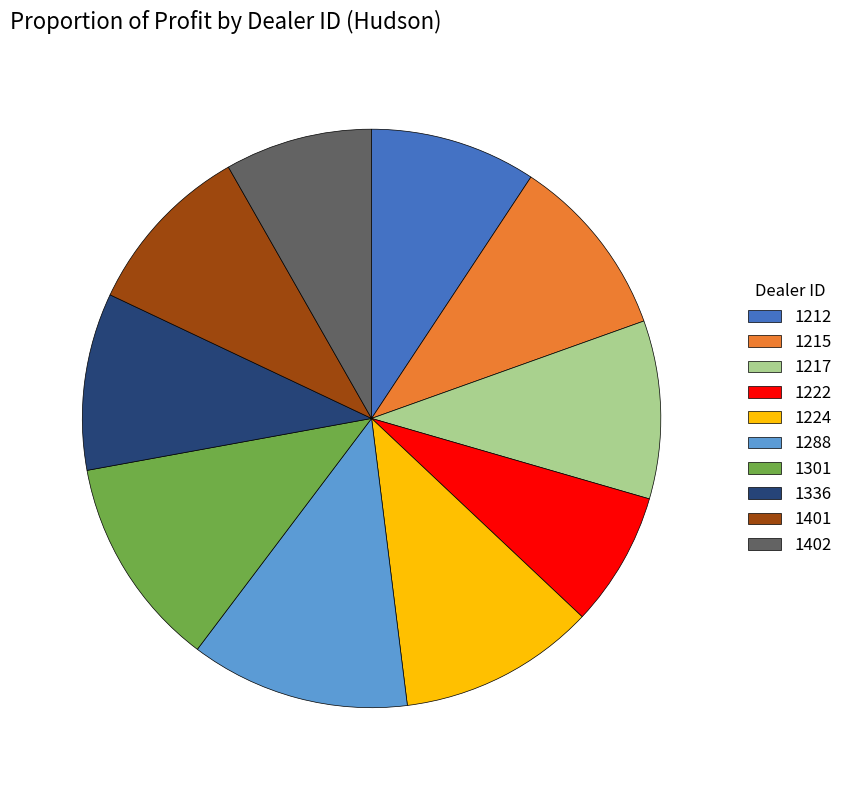

Is the sum of 1212 and 1288 greater than half?

No